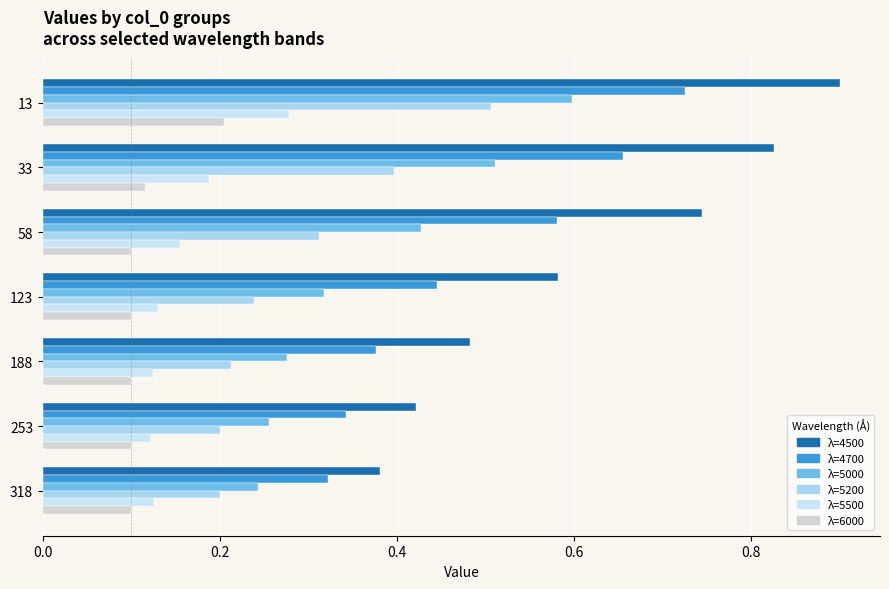

Reading left to right, extract all data points from this chart.

4500: 13=0.9	33=0.8	58=0.7	123=0.6	188=0.5	253=0.4	318=0.4
4700: 13=0.7	33=0.7	58=0.6	123=0.4	188=0.4	253=0.3	318=0.3
5000: 13=0.6	33=0.5	58=0.4	123=0.3	188=0.3	253=0.3	318=0.2
5200: 13=0.5	33=0.4	58=0.3	123=0.2	188=0.2	253=0.2	318=0.2
5500: 13=0.3	33=0.2	58=0.2	123=0.1	188=0.1	253=0.1	318=0.1
6000: 13=0.2	33=0.1	58=0.1	123=0.1	188=0.1	253=0.1	318=0.1